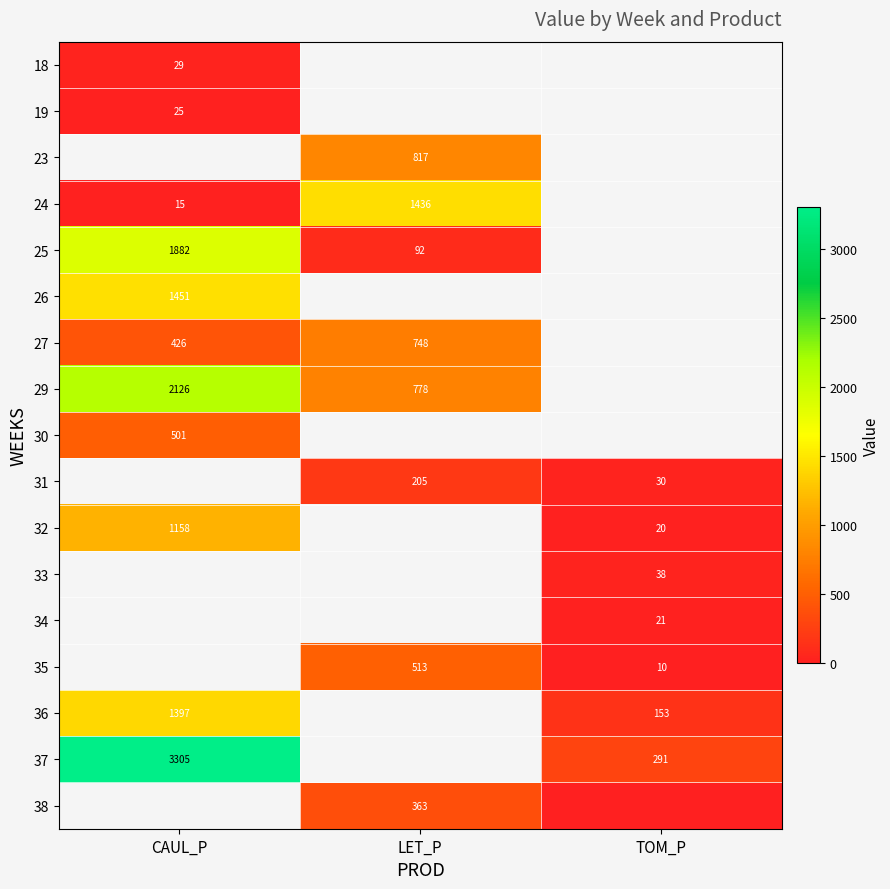

Is the value of 29 at LET_P greater than the value of 35 at LET_P?

Yes